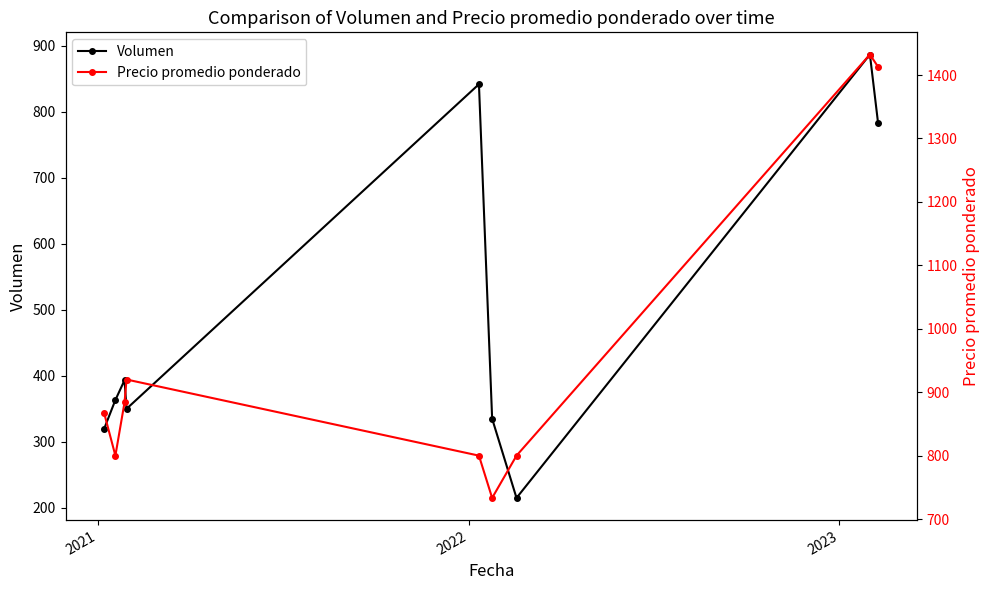

List the series in order of their peak value, lowest first.

Volumen, Precio promedio ponderado